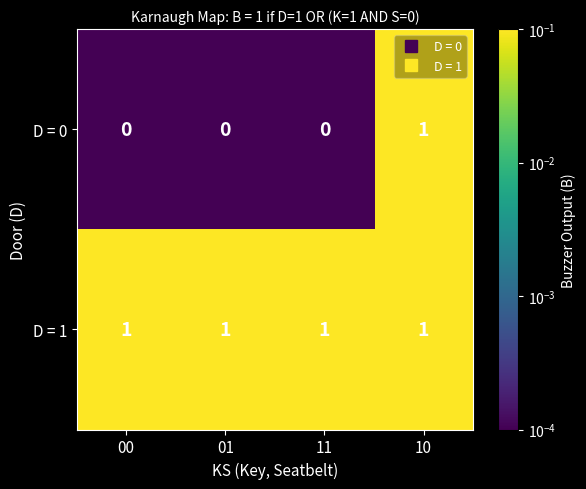

Between 00 and 10, which series saw the biggest shift?

D = 0